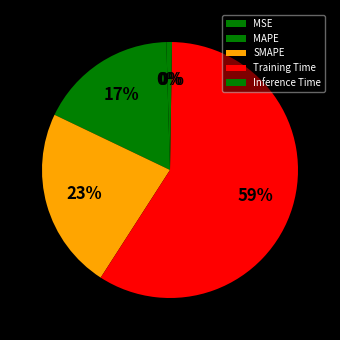

Which slice is the smallest?

Inference Time